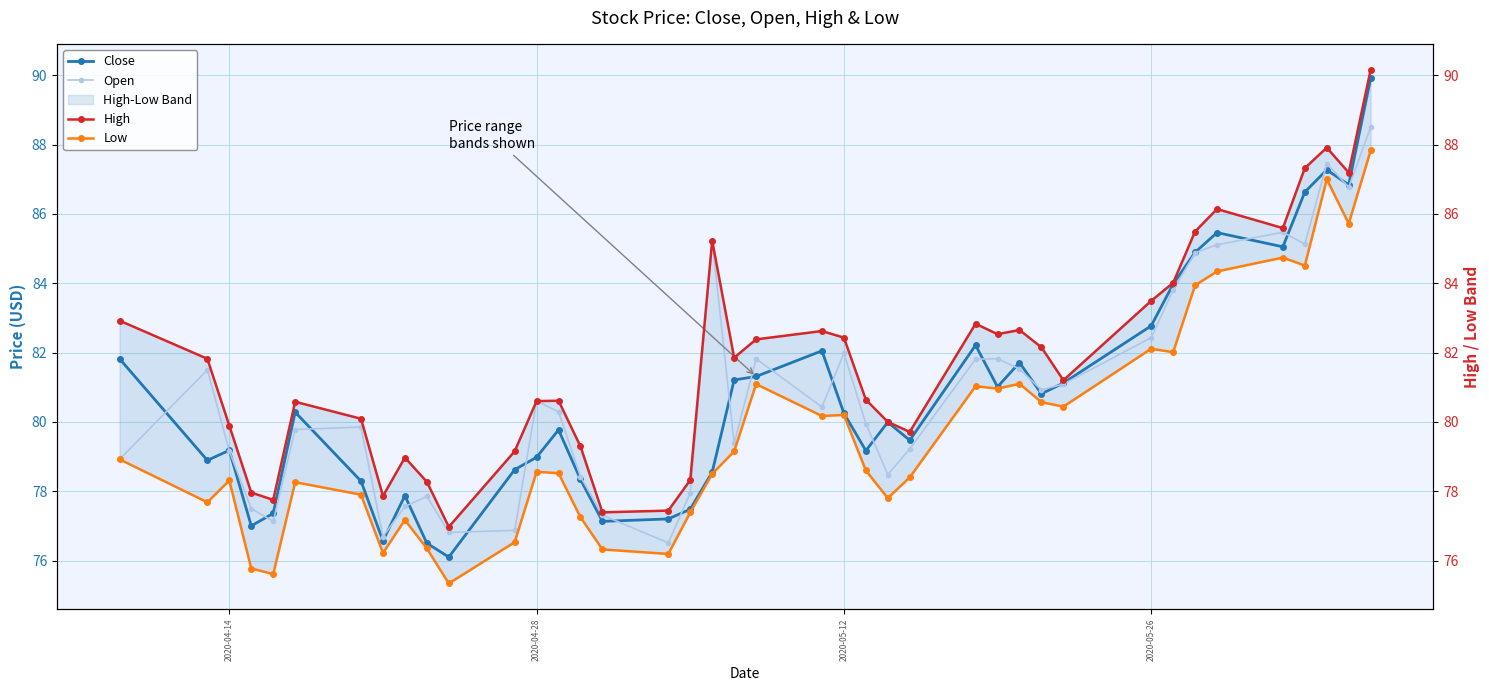

At which label is Close closest to 83?

2020-05-26